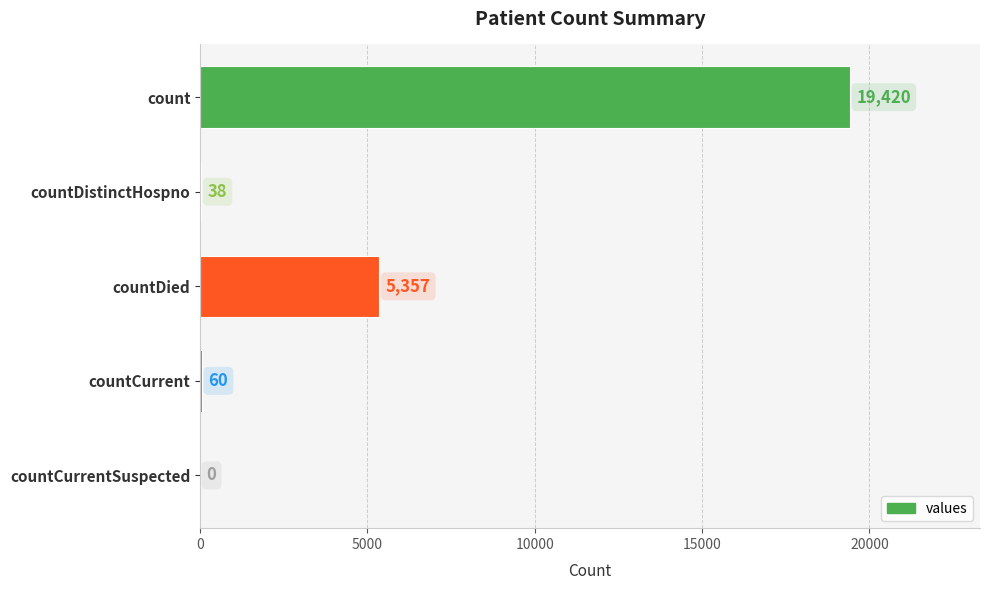

Reading bottom to top, what are all the values shown in this chart?

countCurrentSuspected=0	countCurrent=60	countDied=5357	countDistinctHospno=38	count=19420